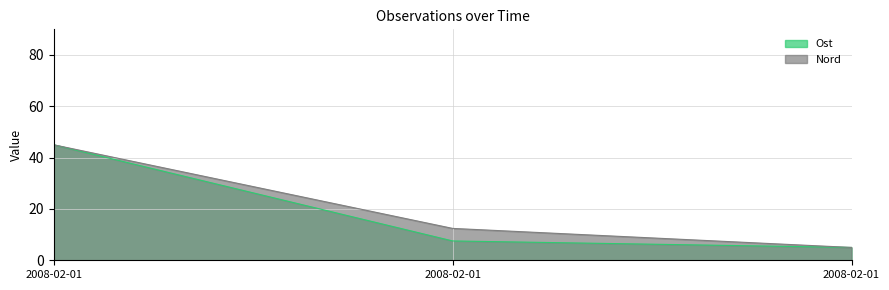

Rank the series by their maximum value, from highest to lowest.

Ost, Nord